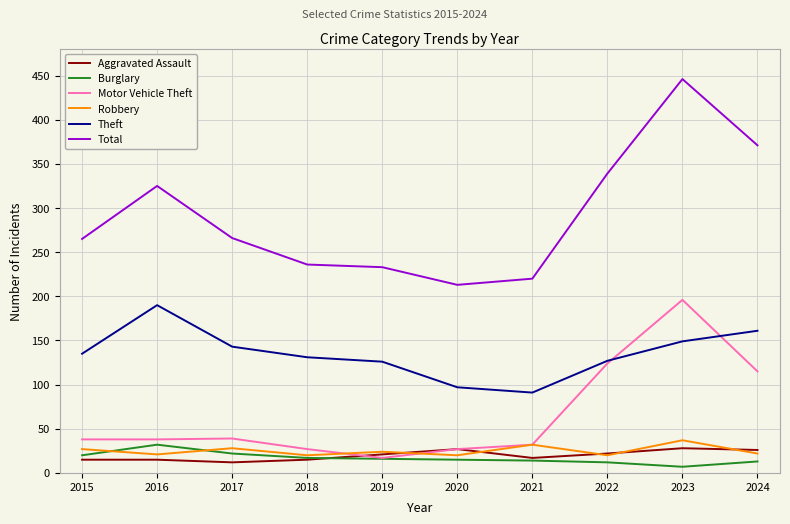

Which label corresponds to the largest value in the chart?

2023